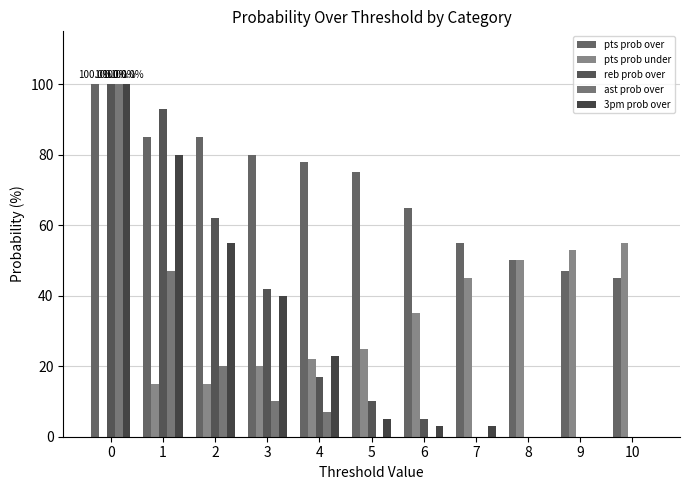

Are the bars grouped side by side (vs. stacked)?

Yes